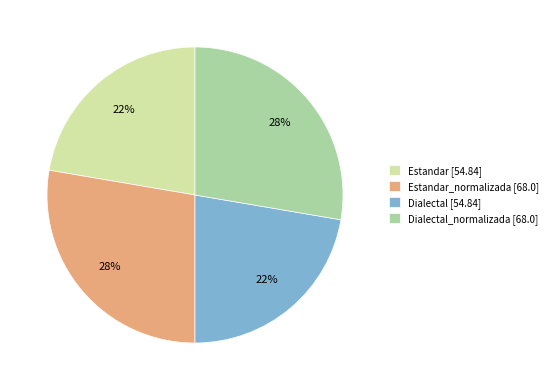

To the nearest percent, what is the average slice percentage?

25%